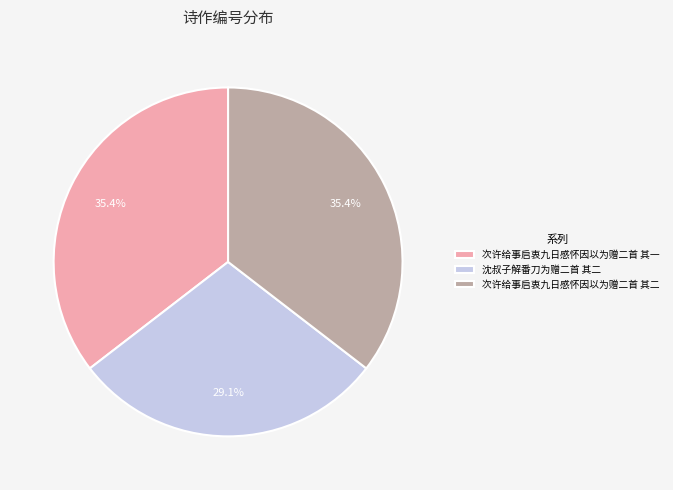

Is it true that 沈叔子解番刀为赠二首 其二 is 29% of the pie?

True